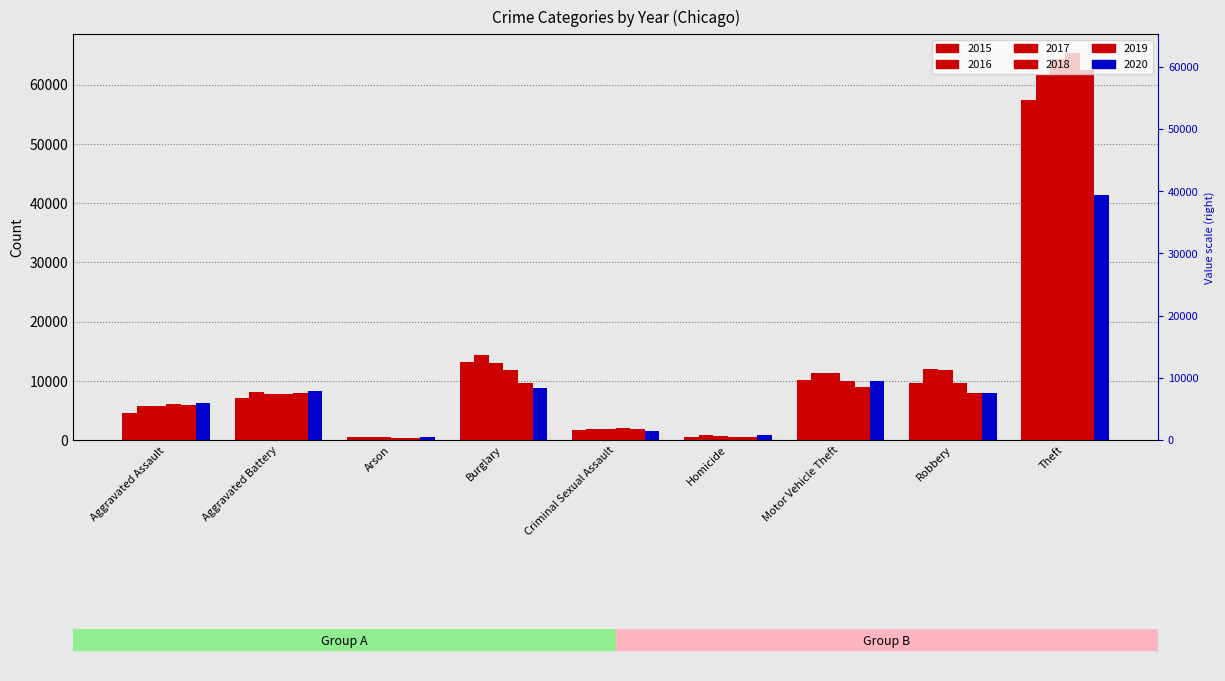

How many values in the 2019 series are below 7857?

4